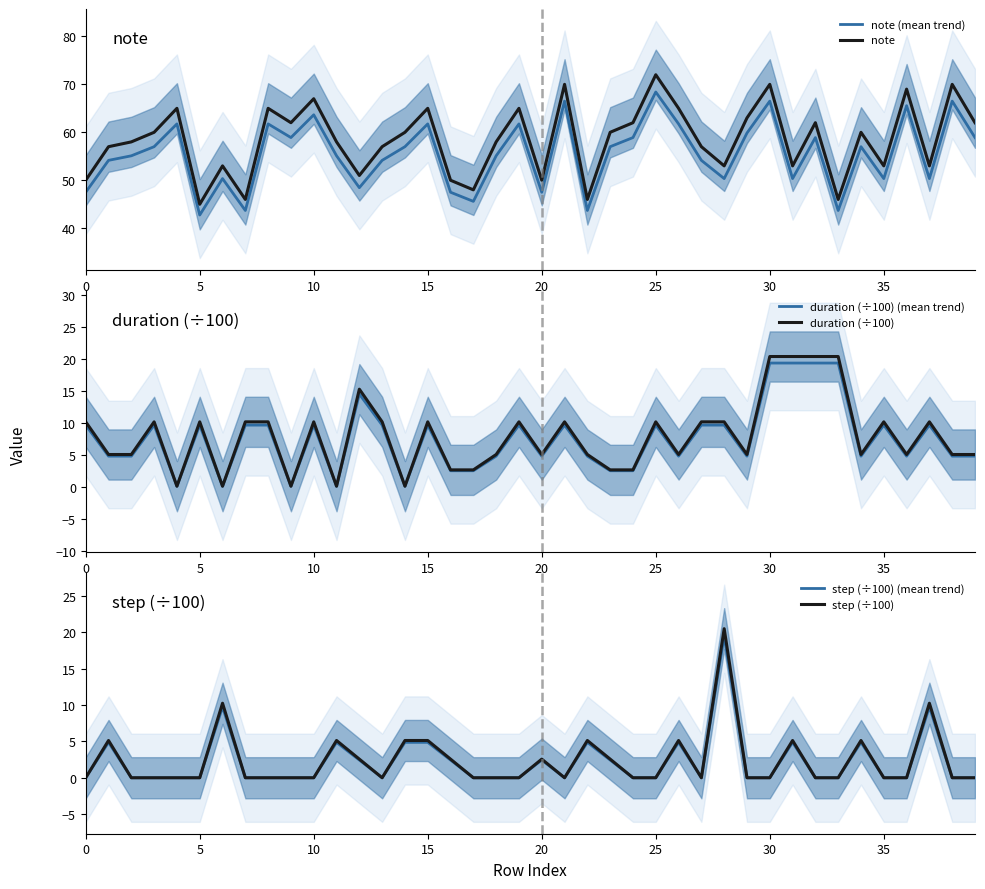

Which series has the largest total across all categories?

note